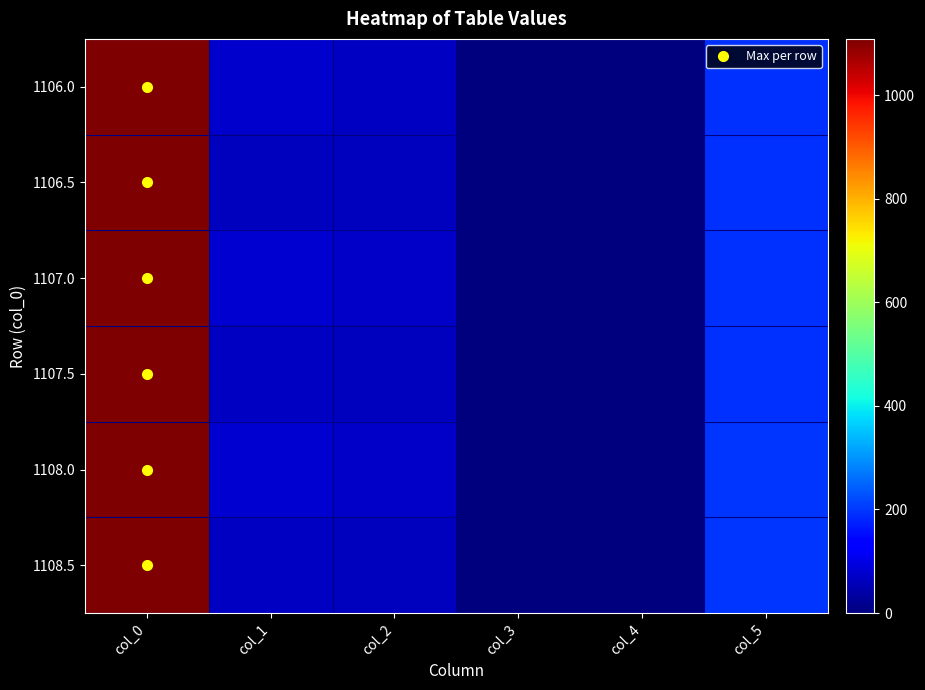

Reading left to right, list all the values displayed in this chart.

1106.0: col_0=1106.0	col_1=76.0	col_2=69.0	col_3=0.5	col_4=0.0	col_5=194.0
1106.5: col_0=1106.5	col_1=64.0	col_2=62.0	col_3=0.5	col_4=0.0	col_5=194.0
1107.0: col_0=1107.0	col_1=78.0	col_2=70.0	col_3=0.5	col_4=0.0	col_5=194.0
1107.5: col_0=1107.5	col_1=66.0	col_2=63.0	col_3=0.5	col_4=0.0	col_5=194.0
1108.0: col_0=1108.0	col_1=80.0	col_2=71.0	col_3=0.5	col_4=0.0	col_5=195.0
1108.5: col_0=1108.5	col_1=68.0	col_2=64.0	col_3=0.5	col_4=0.0	col_5=195.0